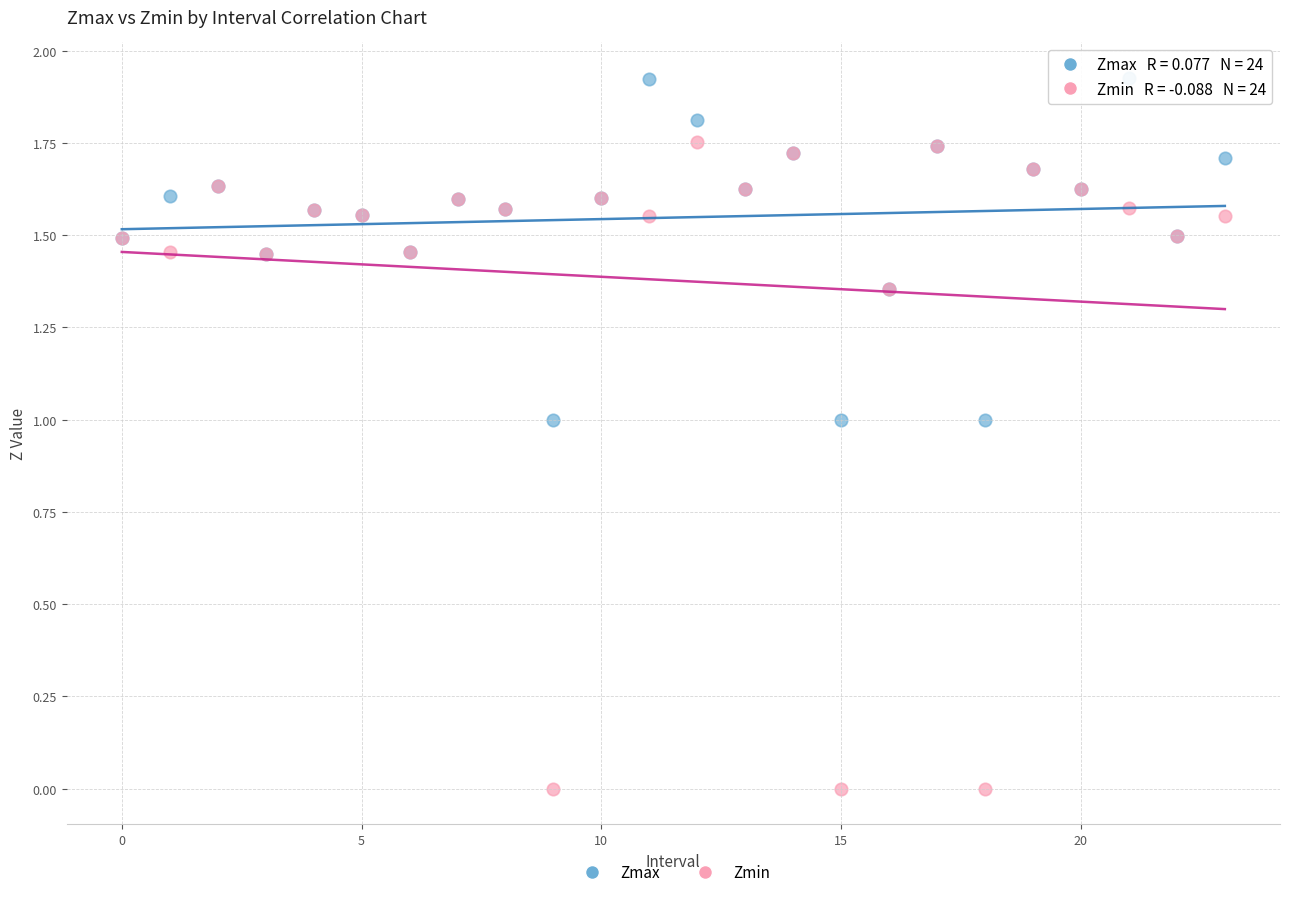

Which series has the widest spread of Y values?

Zmin